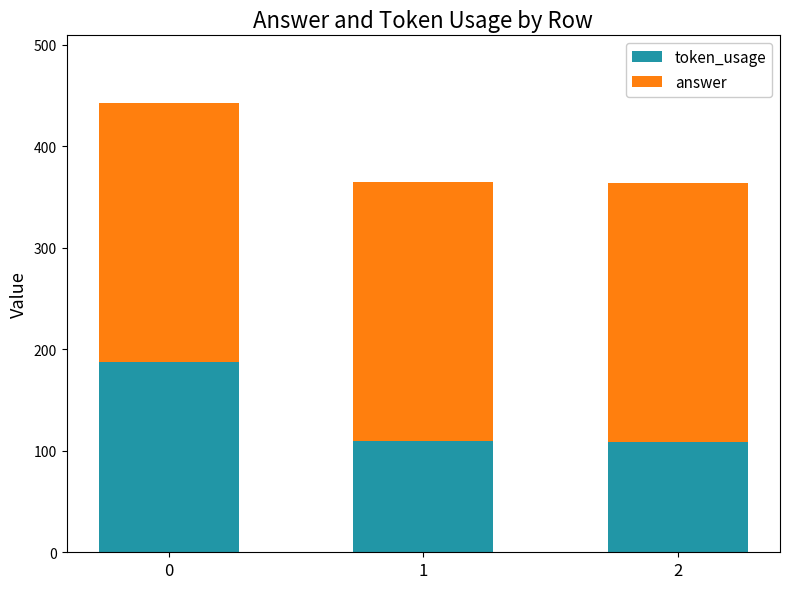

What is the difference between the maximum and second lowest values in the token_usage series?

78